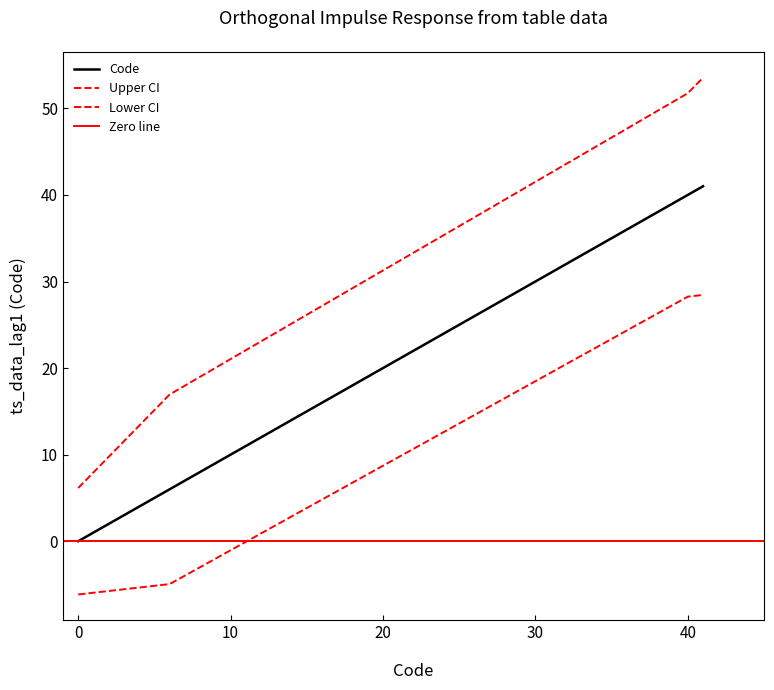

What is the sum of the values at 4 and 3?

7